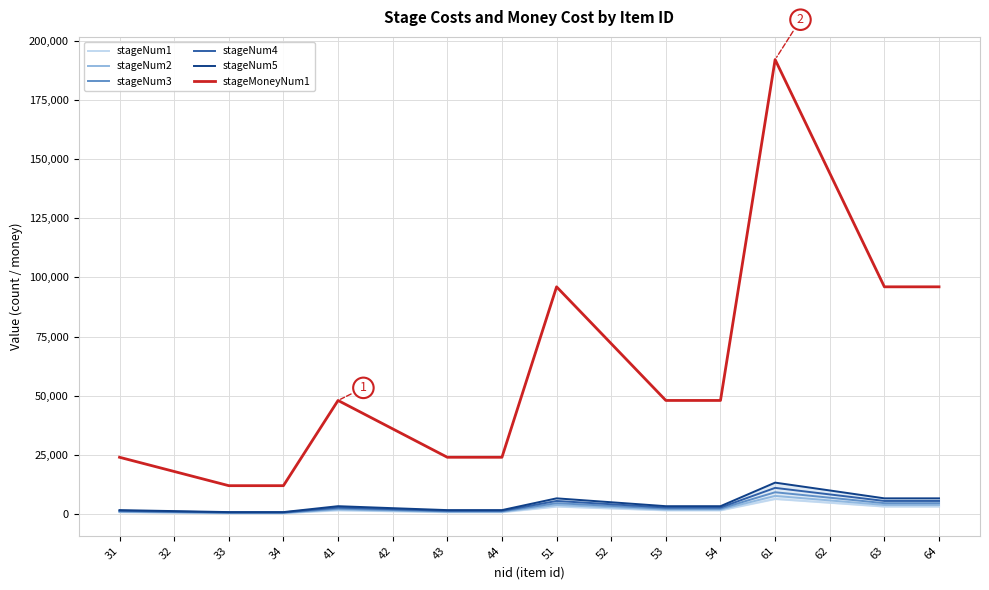

Is this an area chart (filled region under the line)?

No